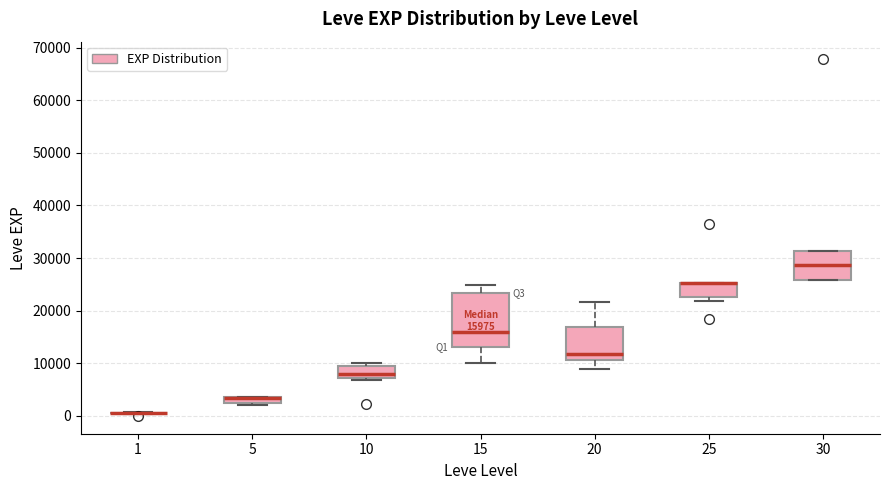

Comparing the boxes themselves (not the whiskers), which one is the tallest?

15